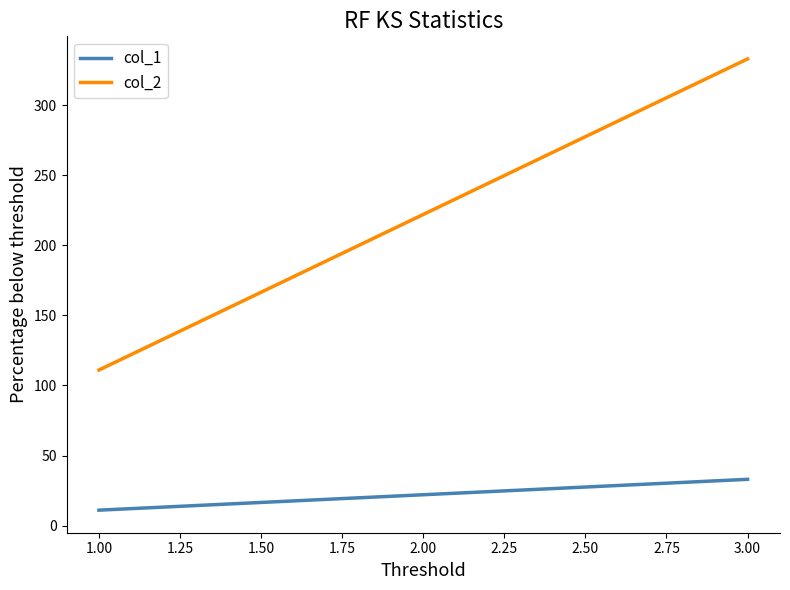

The value of col_2 at 2.00 is 222. True or false?

True